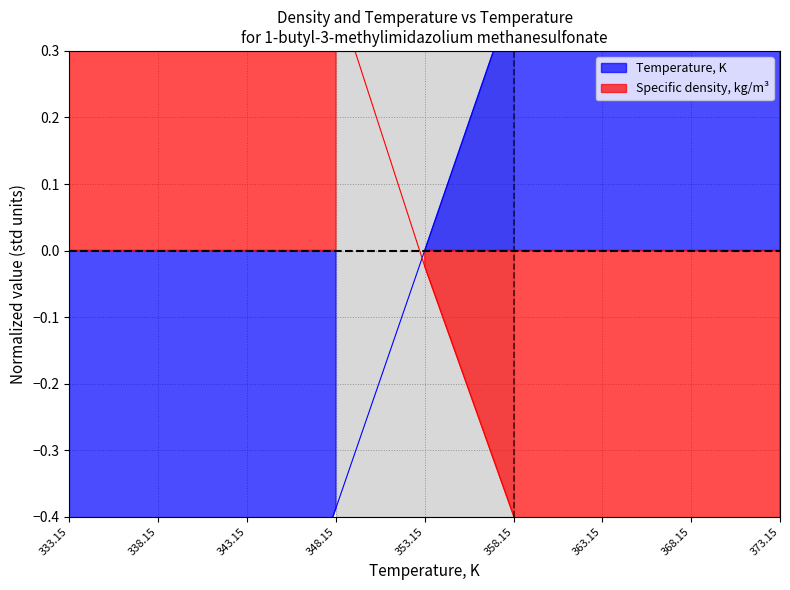

Which has a higher value, 348.15 or 373.15?

373.15